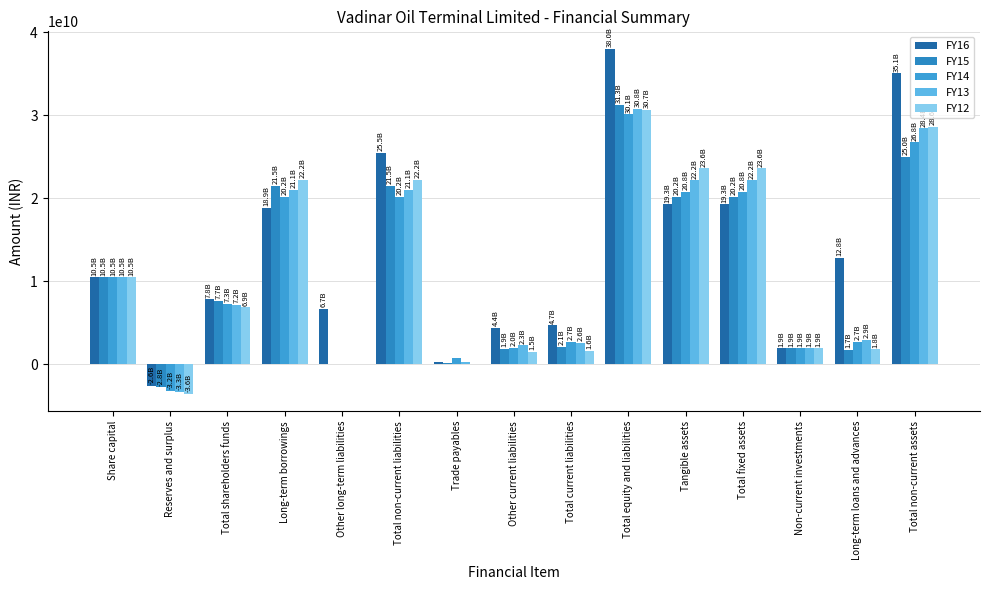

What is the label of the 15th bar from the right?

Share capital